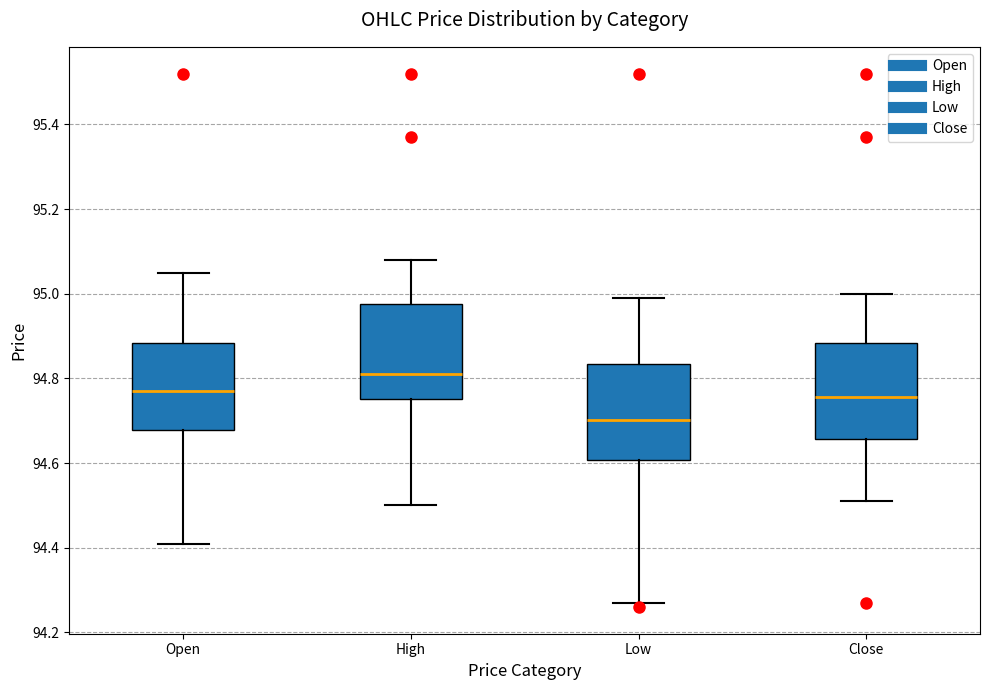

Reading left to right, read every box against the y-axis: the position of its median line, the range the box covers, and the ends of its whiskers. The values are not printed on the chart, so give them approximately, as read against the axis.

Open: median 94.78, box 94.68 to 94.88, whiskers 94.42 to 95.06
High: median 94.82, box 94.76 to 94.98, whiskers 94.50 to 95.08
Low: median 94.70, box 94.60 to 94.84, whiskers 94.28 to 95.00
Close: median 94.76, box 94.66 to 94.88, whiskers 94.52 to 95.00